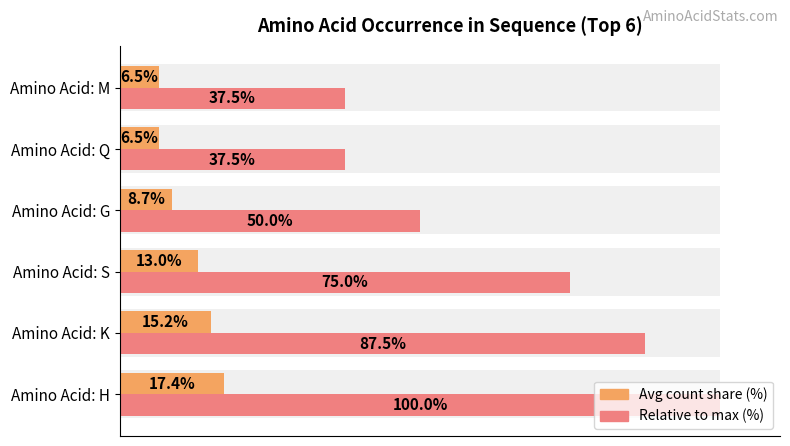

Rank the series by their maximum value, from lowest to highest.

Avg count share (%), Relative to max (%)